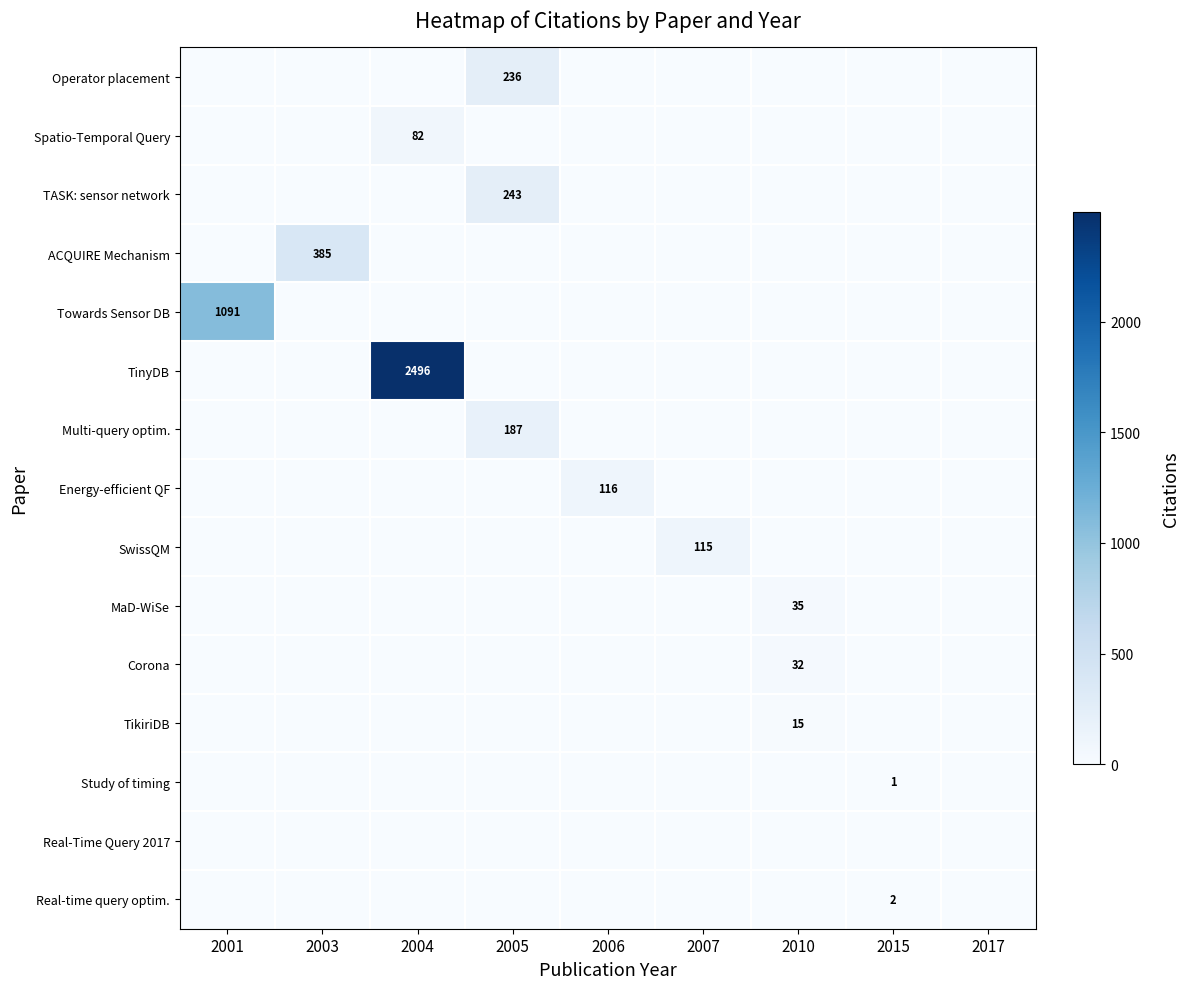

Count the number of data series in this chart.

15